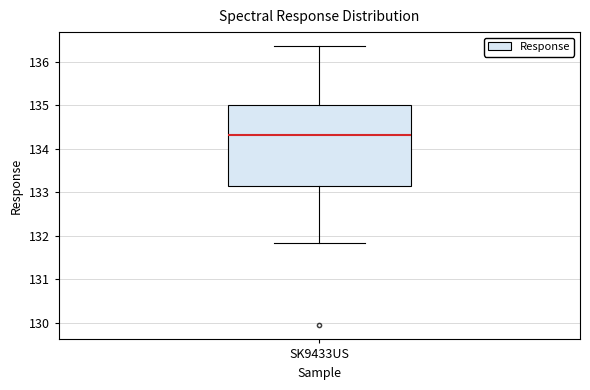

Where is the lower edge of the box for SK9433US on the y-axis? The values are not printed on the chart, so give them approximately, as read against the axis.

133.1